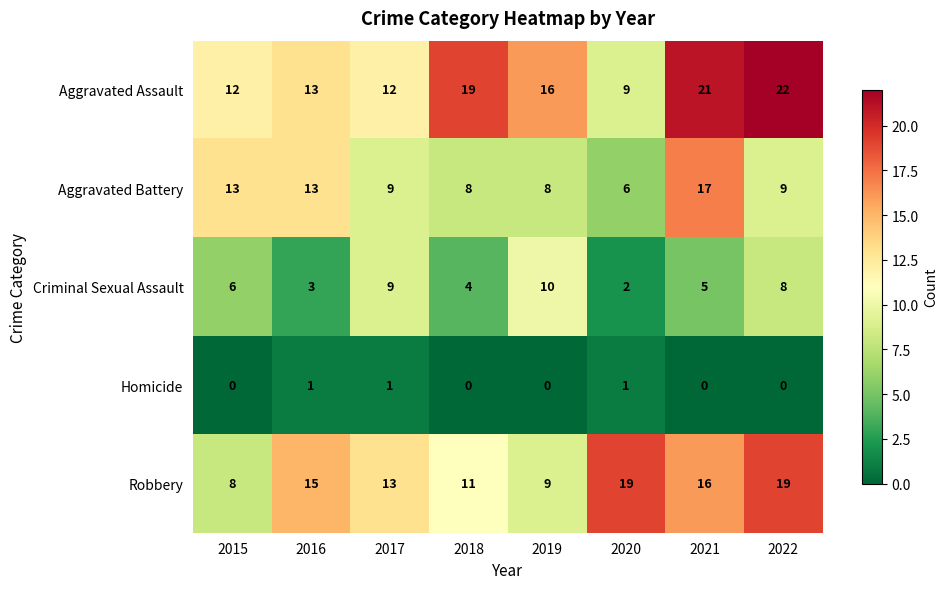

The value of Robbery at 2017 is 13. True or false?

True